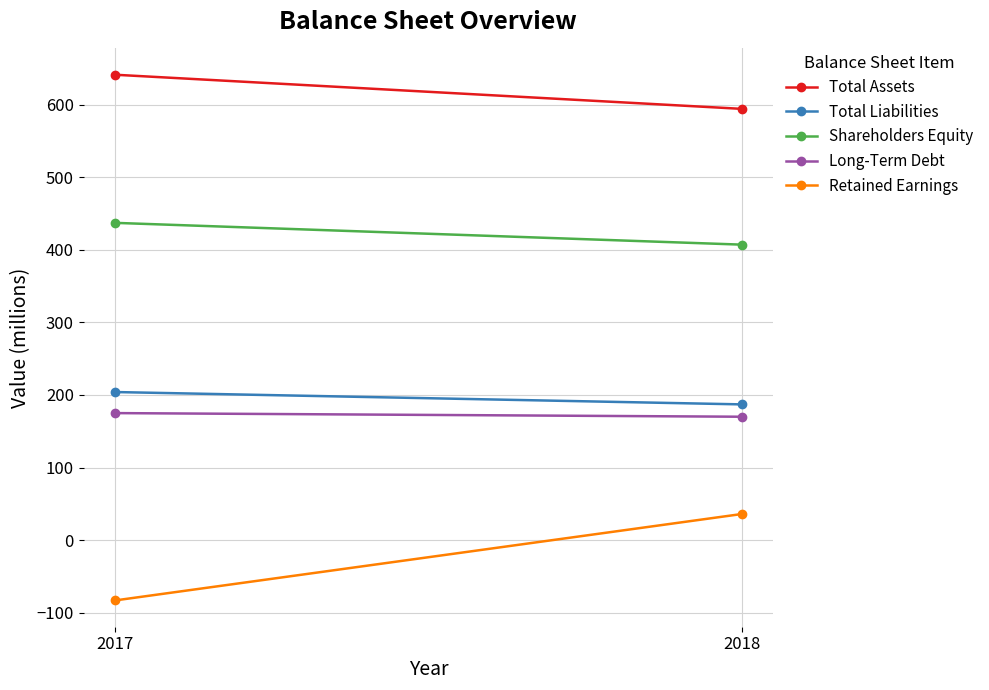

What is the approximate value of Total Assets at 2018, to the nearest 5?

595